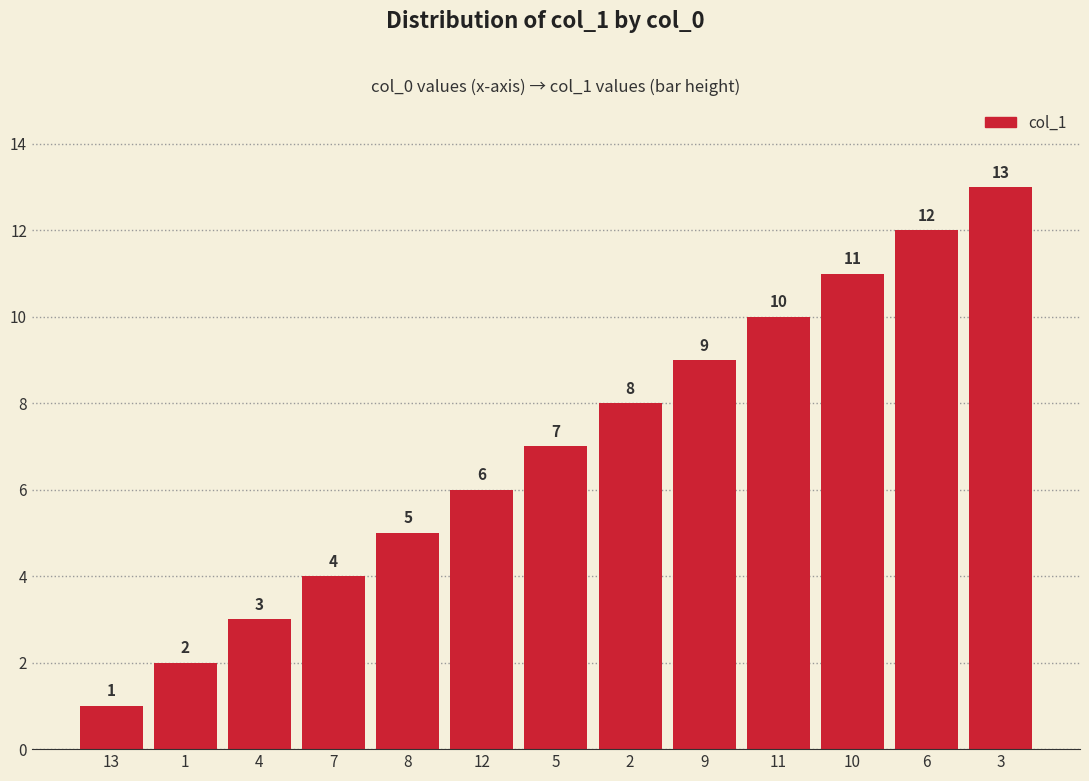

Approximately how many times larger is the value at 8 compared to 4?

1.7